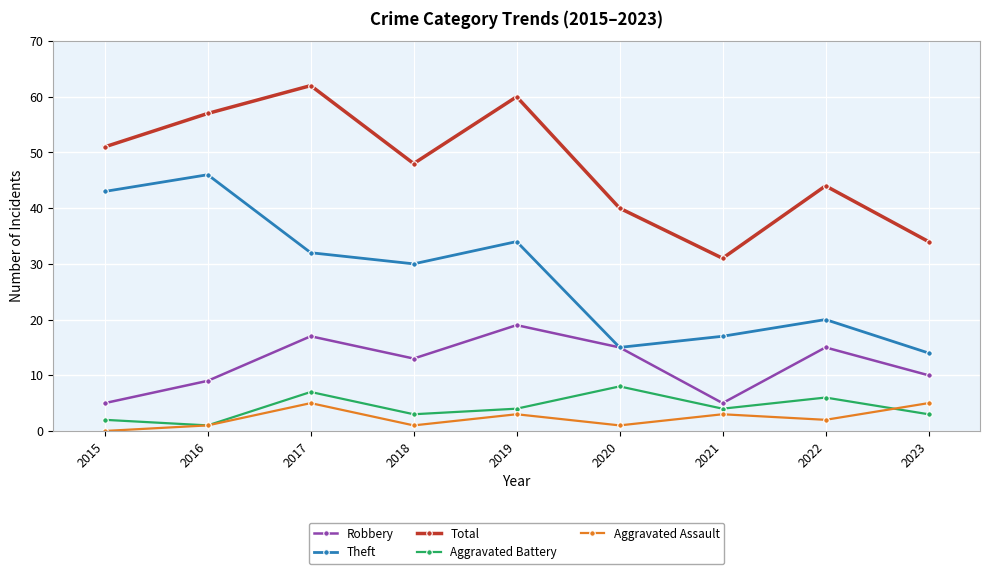

Is it true that Aggravated Battery equals 4 at 2019?

True